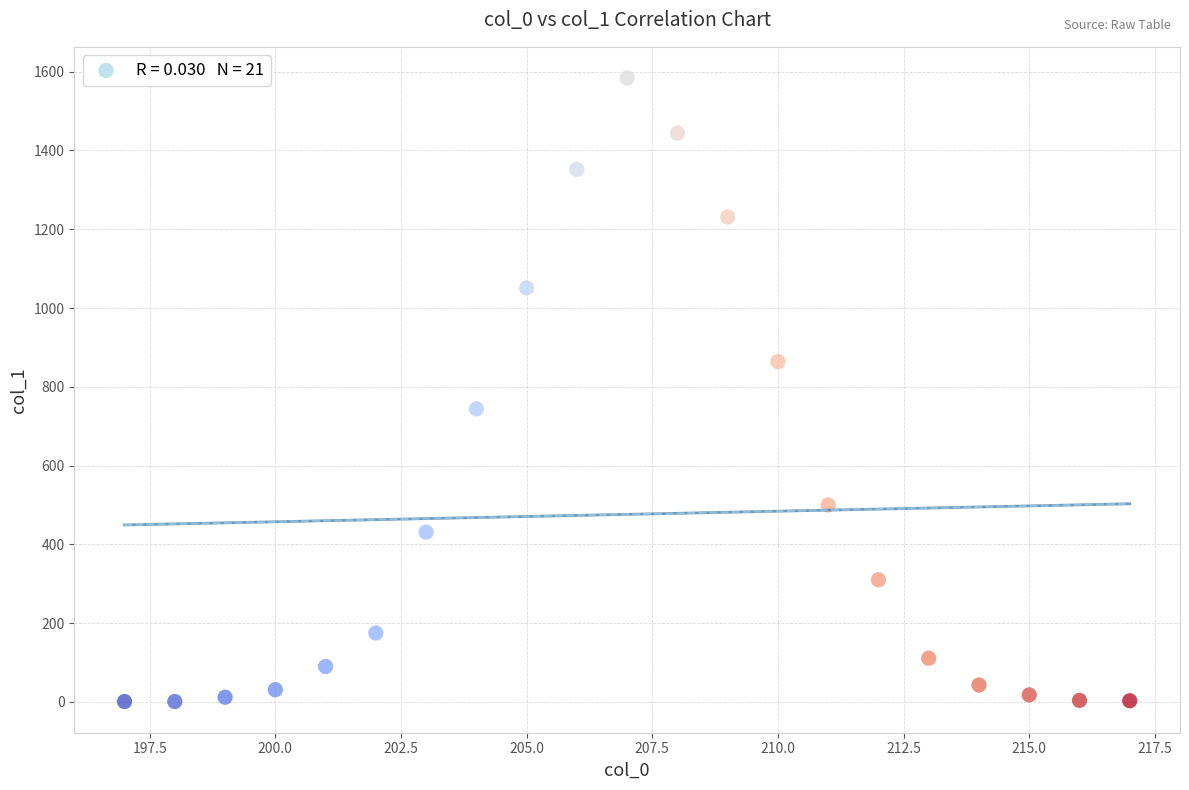

What Y value in the scatter plot is closest to 792?

744